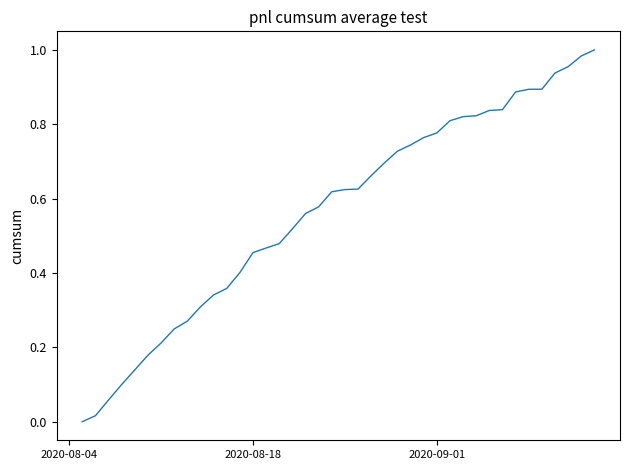

True or false: the data shows 0.5 at 2020-09-01.

False